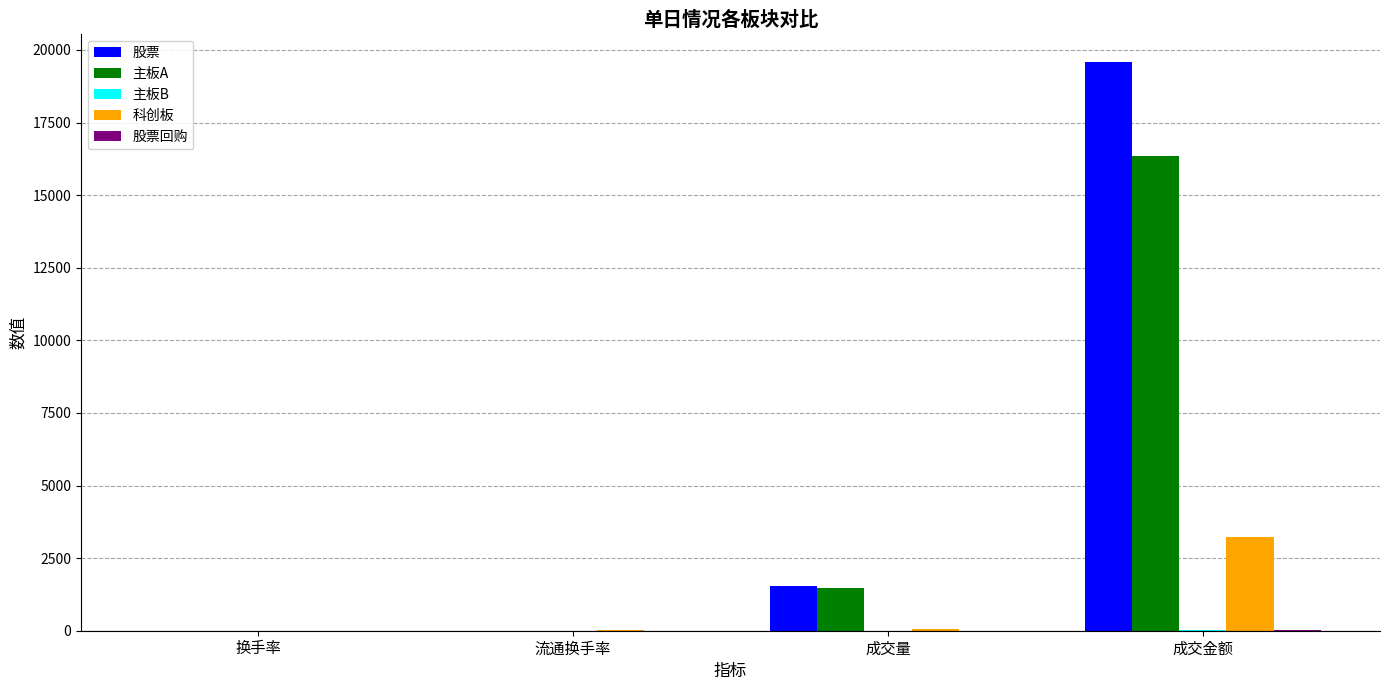

Which series changed the most between 流通换手率 and 成交金额?

股票